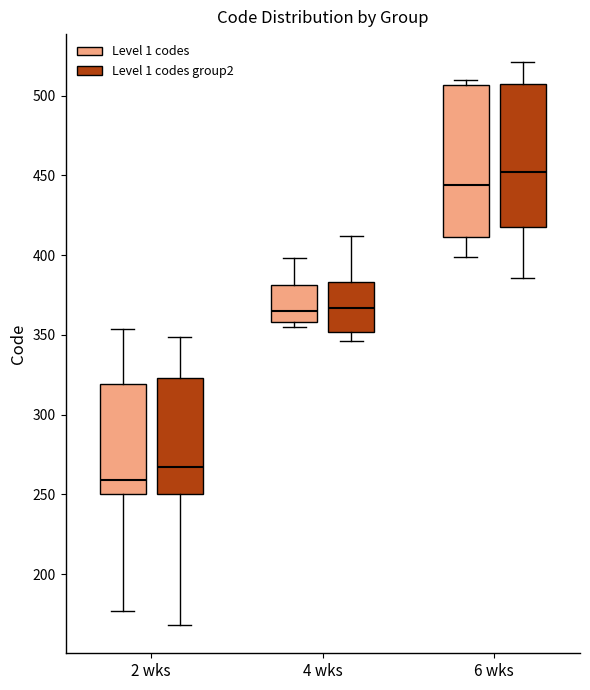

Reading left to right, read every box against the y-axis: the position of its median line, the range the box covers, and the ends of its whiskers. The values are not printed on the chart, so give them approximately, as read against the axis.

2 wks (Level 1 codes): median 260, box 250 to 320, whiskers 175 to 355
2 wks (Level 1 codes group2): median 265, box 250 to 325, whiskers 170 to 350
4 wks (Level 1 codes): median 365, box 360 to 380, whiskers 355 to 400
4 wks (Level 1 codes group2): median 365, box 350 to 385, whiskers 345 to 410
6 wks (Level 1 codes): median 445, box 410 to 505, whiskers 400 to 510
6 wks (Level 1 codes group2): median 450, box 420 to 505, whiskers 385 to 520